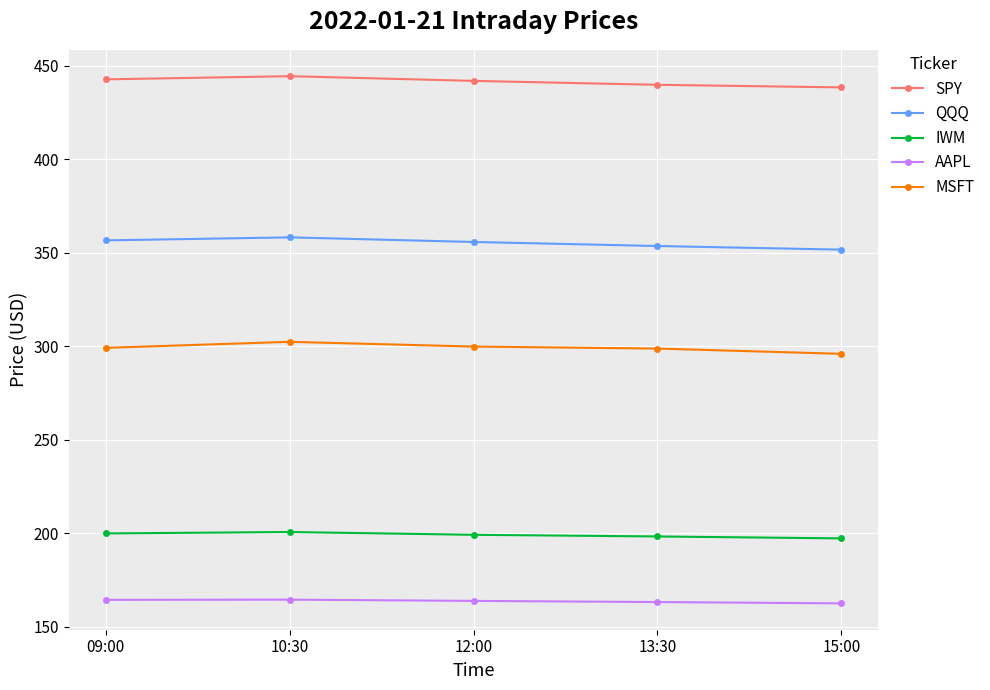

What is the difference between the IWM values at 12:00 and 15:00?

1.9